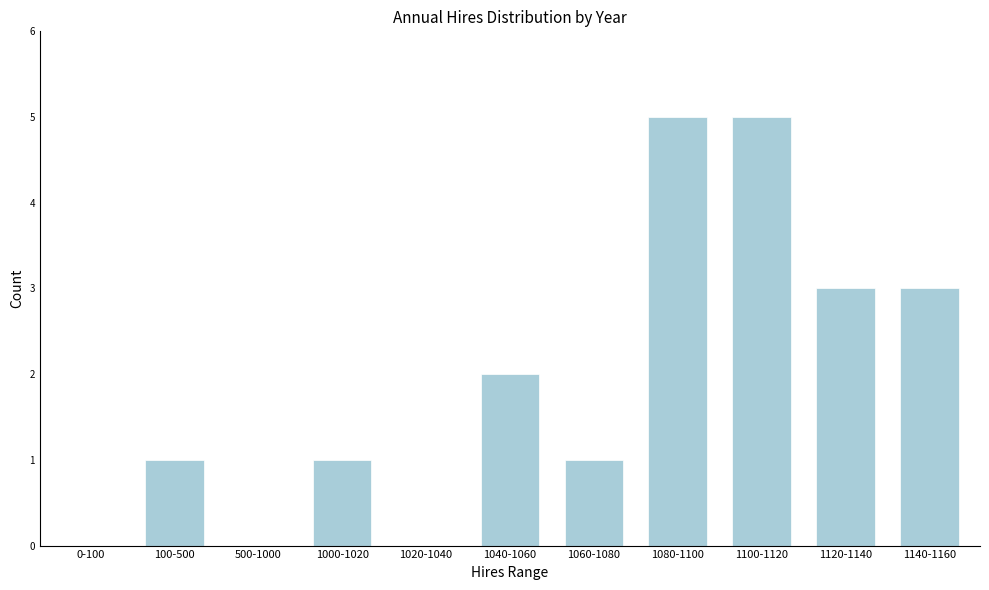

Reading left to right, what are all the values shown in this chart?

0-100=0	100-500=1	500-1000=0	1000-1020=1	1020-1040=0	1040-1060=2	1060-1080=1	1080-1100=5	1100-1120=5	1120-1140=3	1140-1160=3